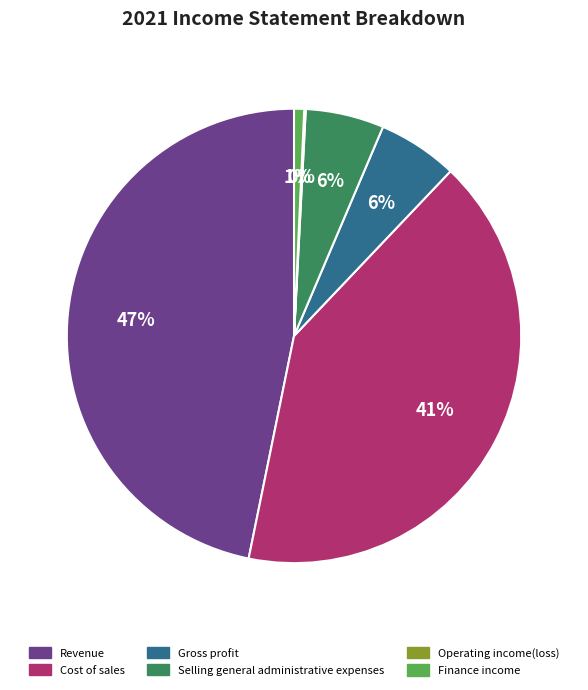

Combined, do Cost of sales and Revenue account for over 50%?

Yes